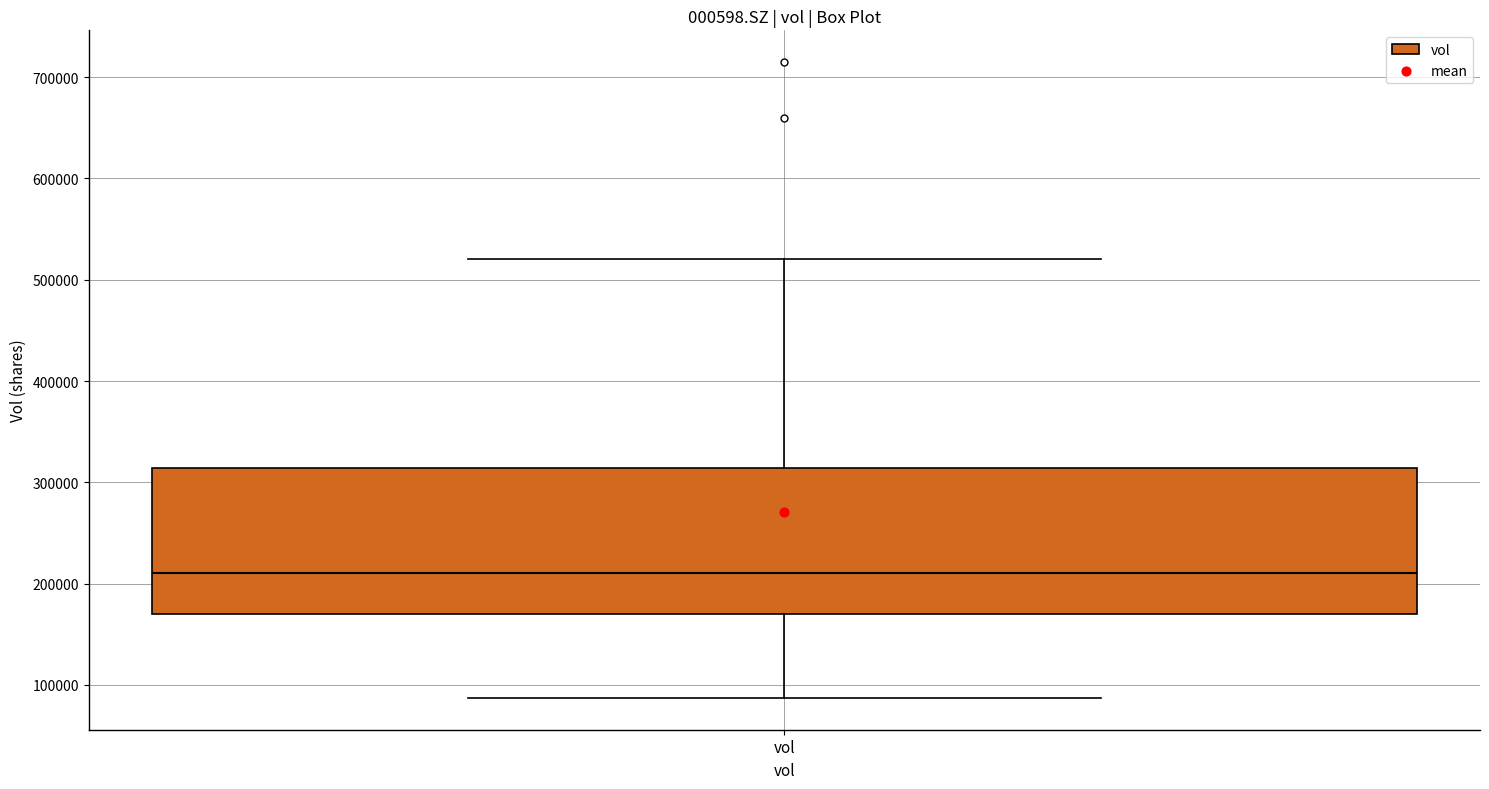

Read this box plot against the y-axis: the position of the median line, the range covered by the box, and the ends of both whiskers. The values are not printed on the chart, so give them approximately, as read against the axis.

median 210000, box 170000 to 310000, whiskers 90000 to 520000